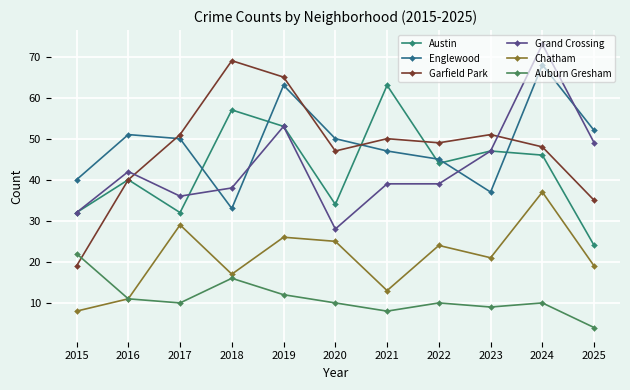

Reading left to right, what are all the values shown in this chart?

Austin: 32	40	32	57	53	34	63	44	47	46	24
Englewood: 40	51	50	33	63	50	47	45	37	68	52
Garfield Park: 19	40	51	69	65	47	50	49	51	48	35
Grand Crossing: 32	42	36	38	53	28	39	39	47	73	49
Chatham: 8	11	29	17	26	25	13	24	21	37	19
Auburn Gresham: 22	11	10	16	12	10	8	10	9	10	4